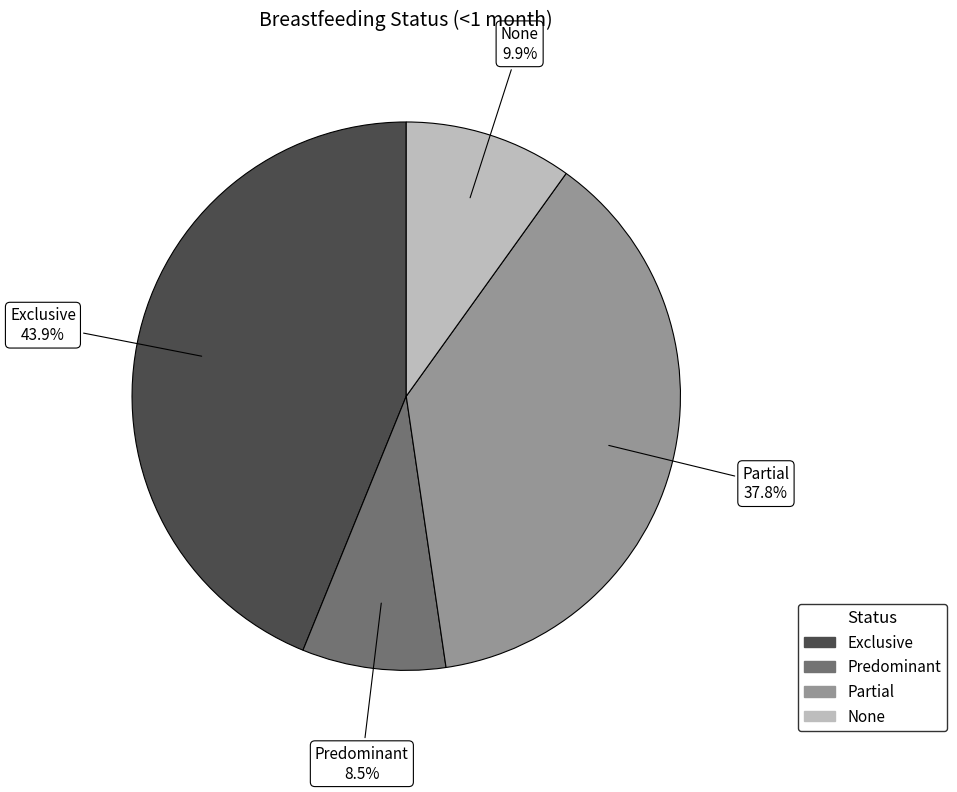

To the nearest percent, what is the difference between the Predominant and Partial slice percentages?

29%